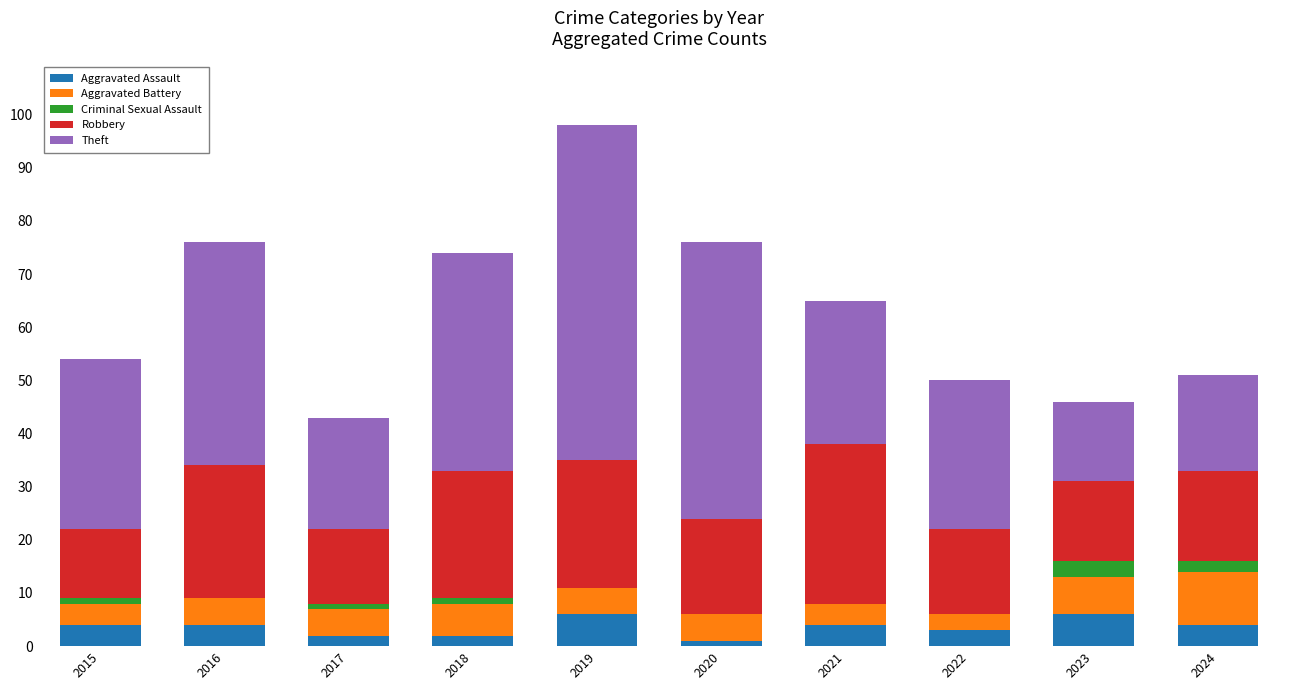

What is the sum of all Aggravated Assault values?

36